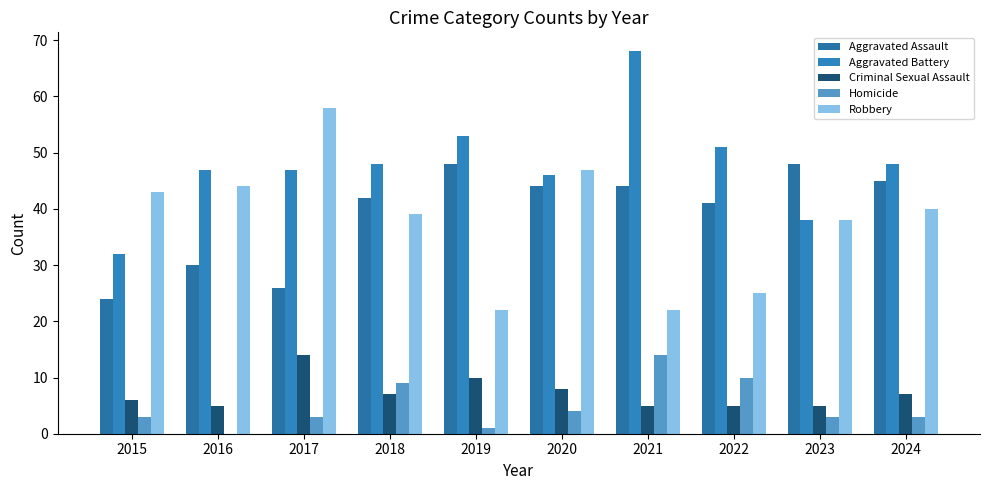

Which category has the highest value across all series?

2021